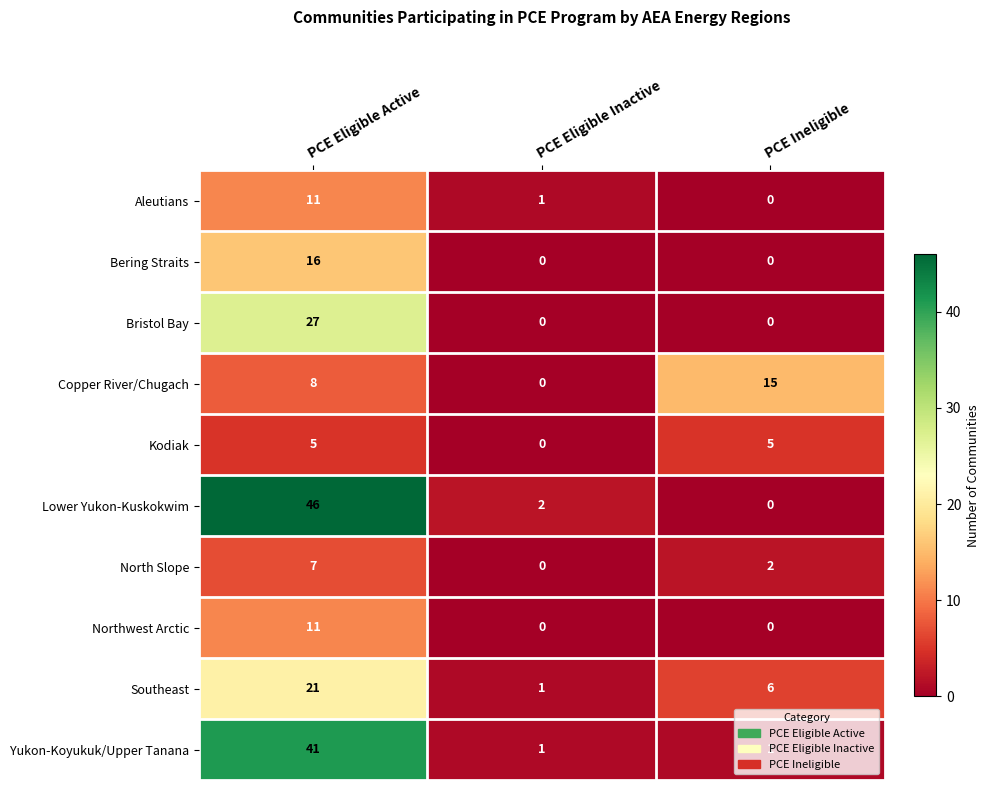

Count the number of categories in the chart.

3